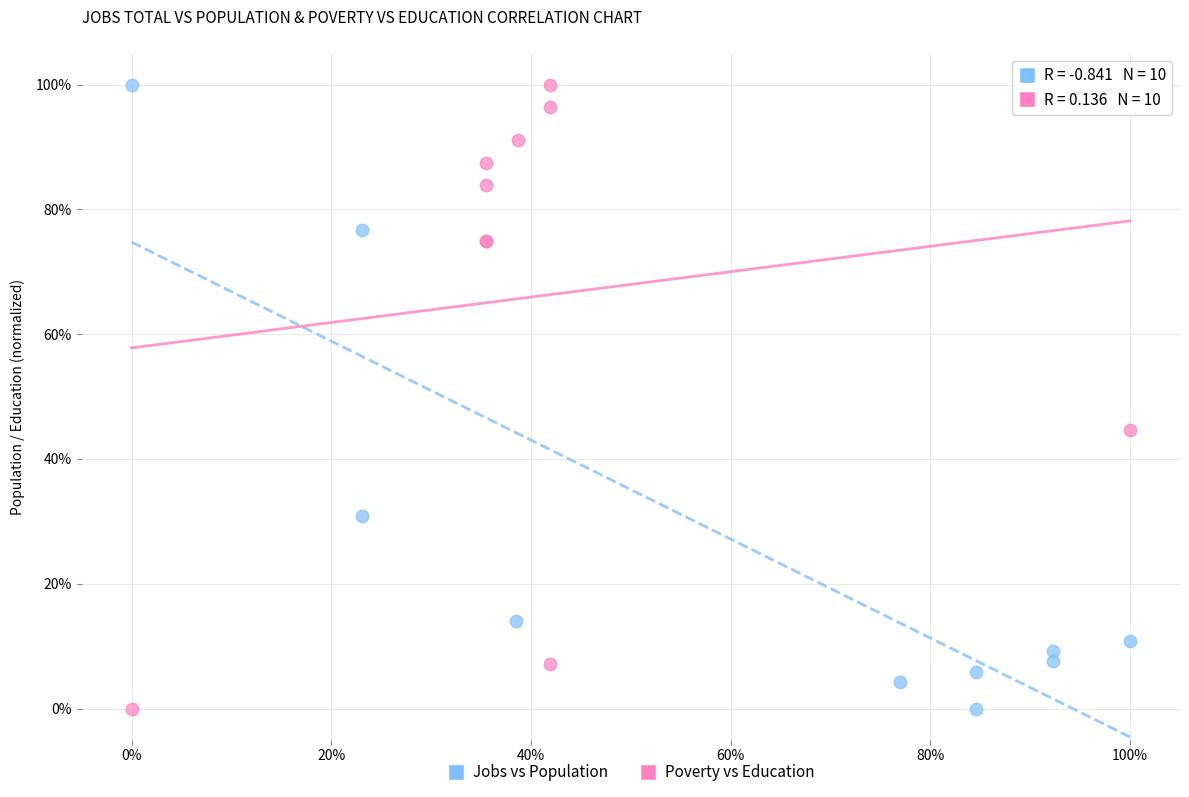

What are all the series names shown in the legend?

Jobs vs Population, Poverty vs Education